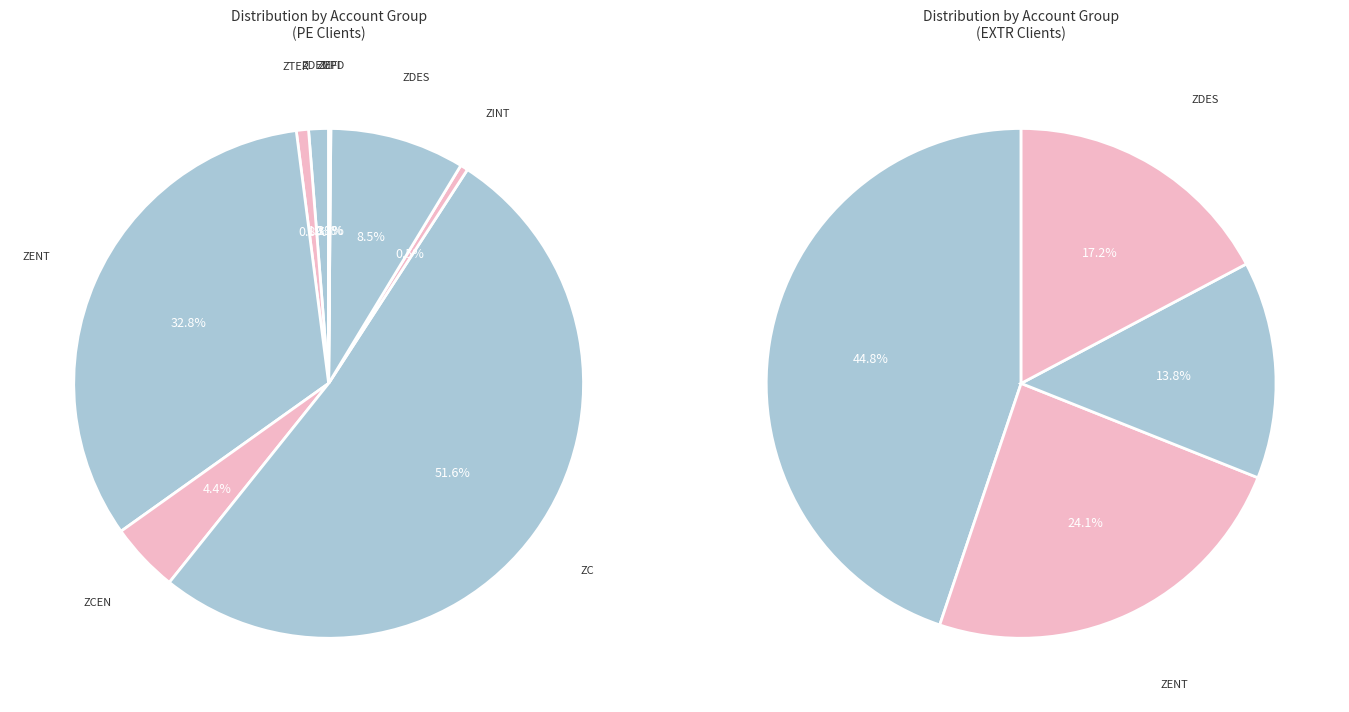

What percentage is the ZDES slice, to the nearest percent?

9%